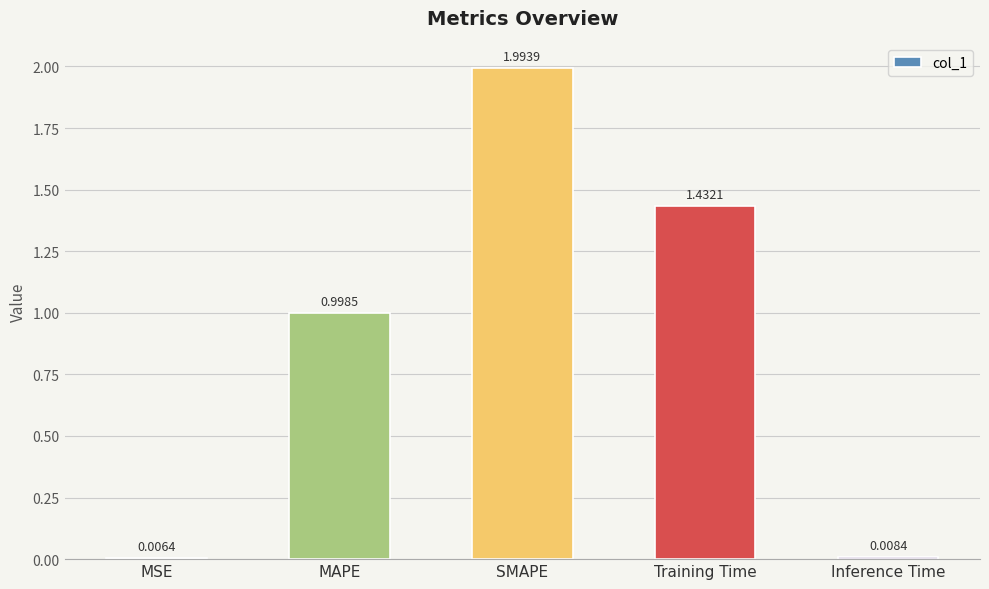

How many data points does each series have?

5